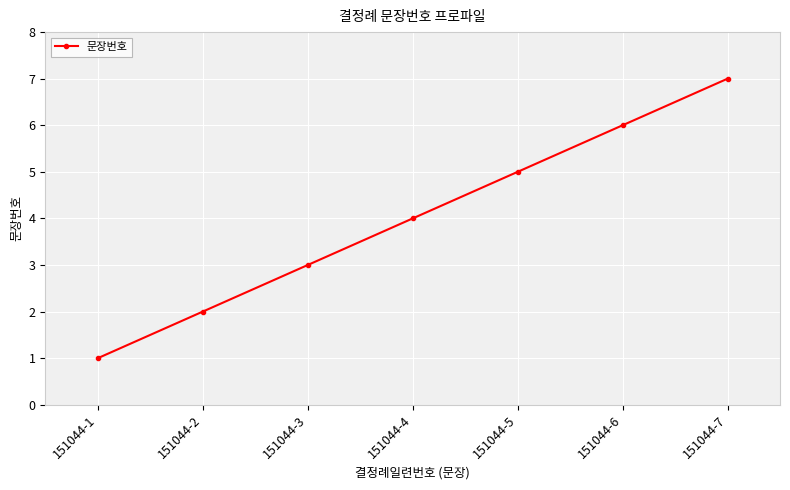

Reading right to left, transcribe all the data shown in this chart.

7	6	5	4	3	2	1